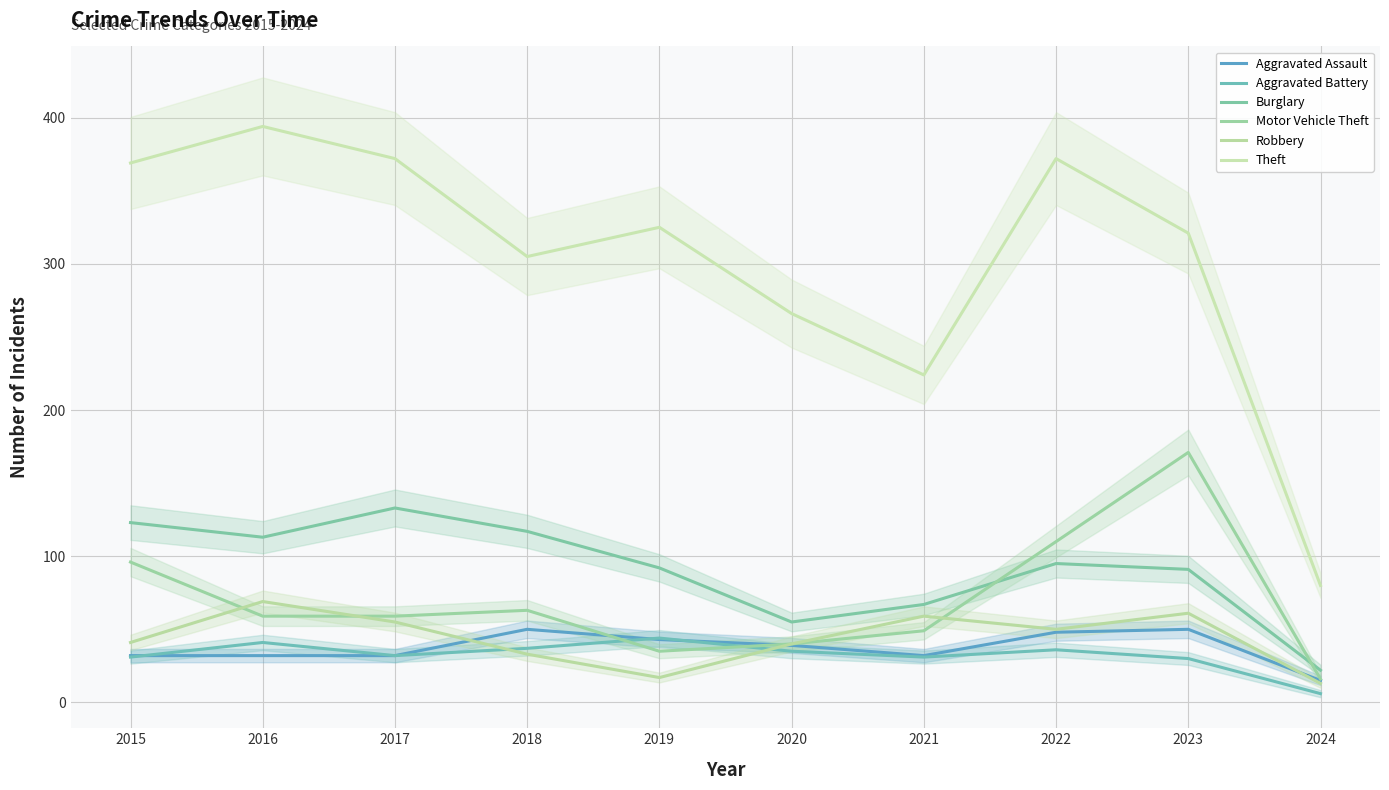

What is the greatest value displayed?

394